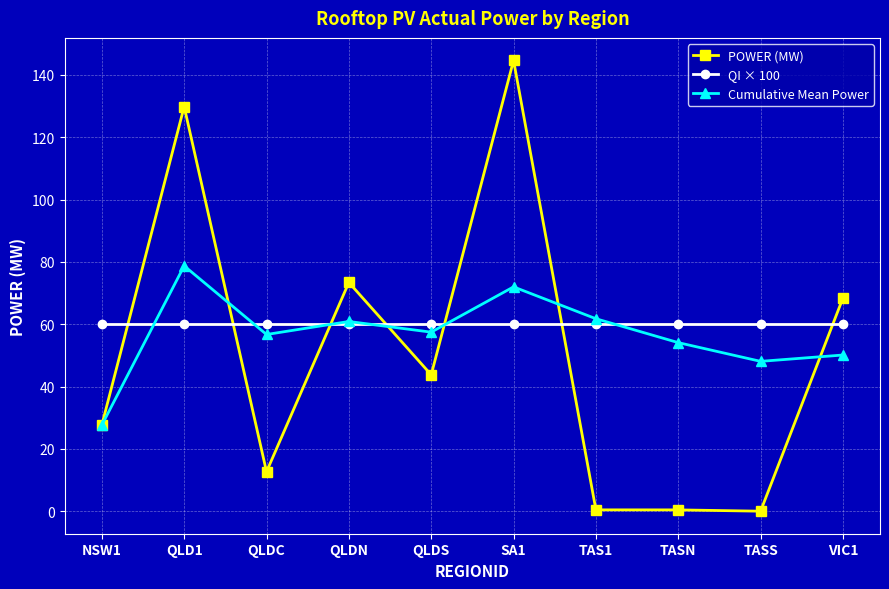

What is the sum of all Cumulative Mean Power values?

567.6